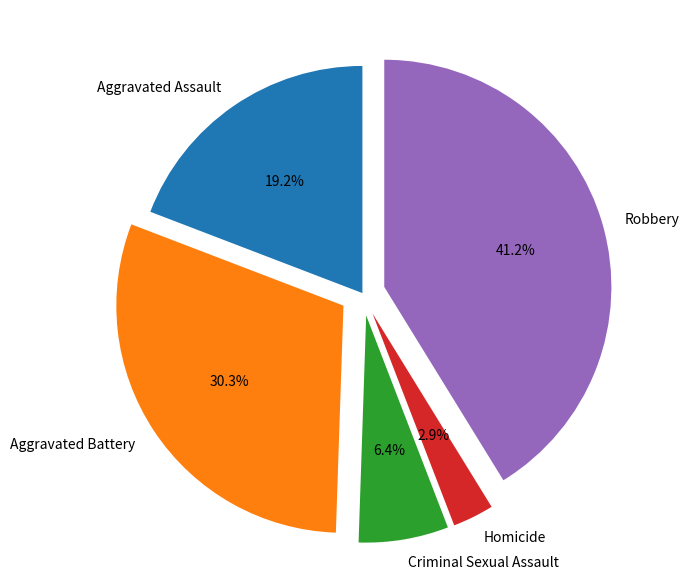

Between Homicide and Aggravated Assault, which is larger?

Aggravated Assault